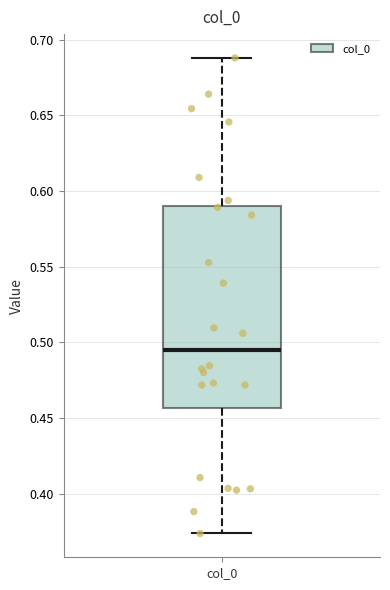

Where does the upper whisker of the box for col_0 end on the y-axis? The values are not printed on the chart, so give them approximately, as read against the axis.

0.690